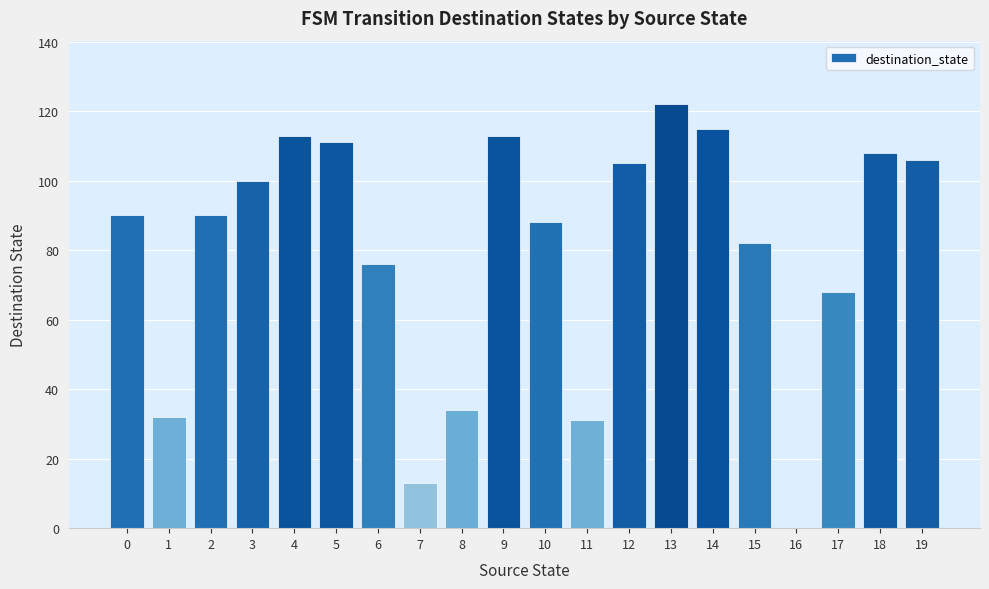

Reading left to right, list all the values displayed in this chart.

0=90	1=32	2=90	3=100	4=113	5=111	6=76	7=13	8=34	9=113	10=88	11=31	12=105	13=122	14=115	15=82	16=0	17=68	18=108	19=106